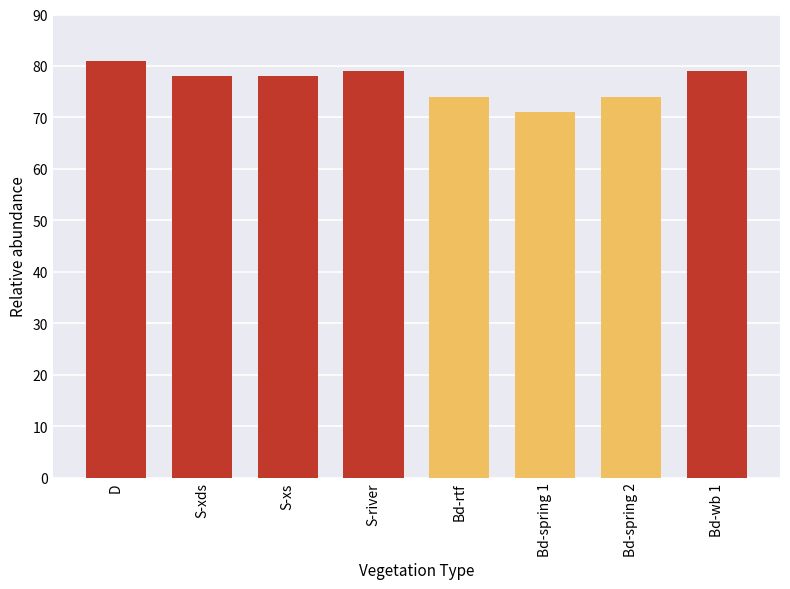

The chart shows a value of 116 at S-xds. True or false?

False